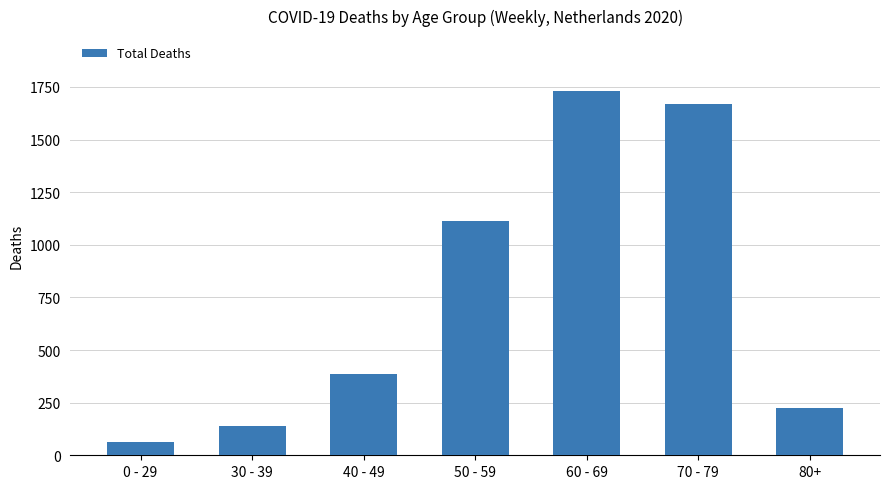

Approximately how many times larger is the value at 30 - 39 compared to 80+?

0.6